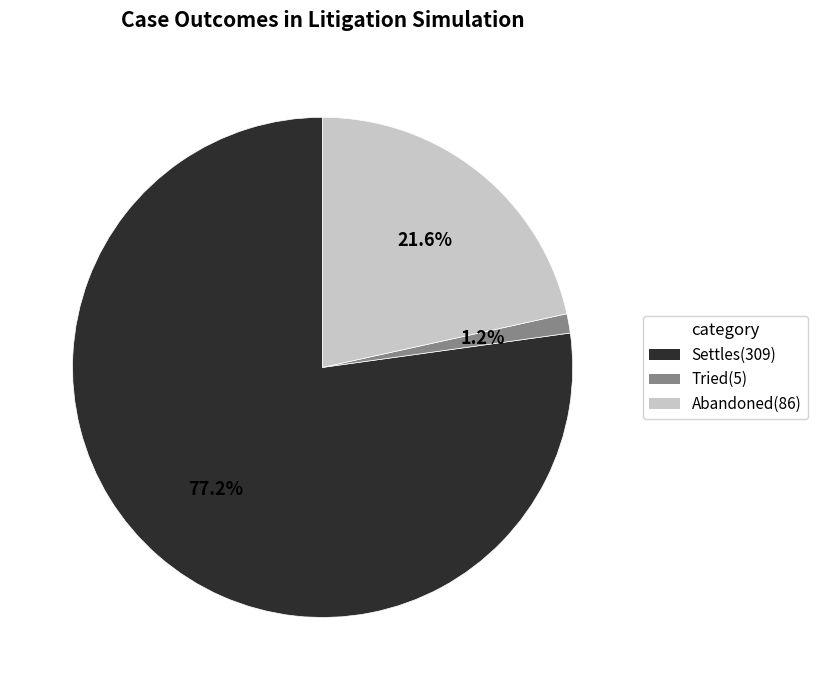

Does any single category account for the majority?

Yes